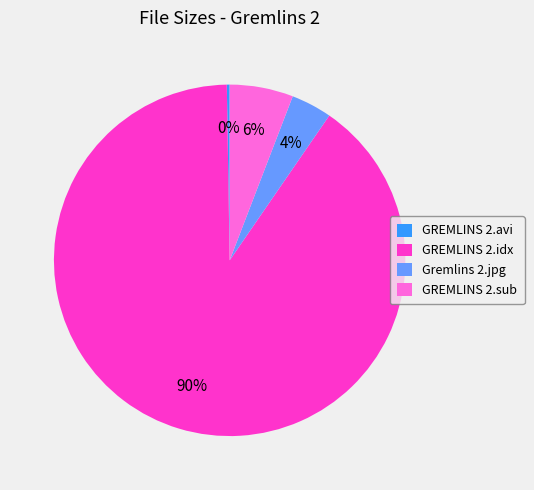

Which slice is the largest?

GREMLINS 2.idx